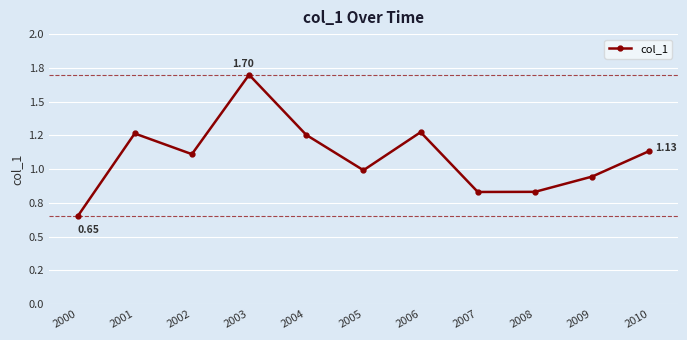

How many interior local peaks (higher than both neighbors) does the data have?

3